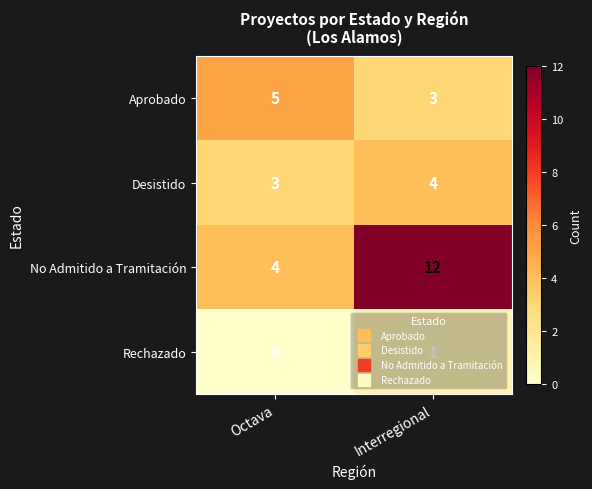

Which series changed the most between Octava and Interregional?

No Admitido a Tramitación